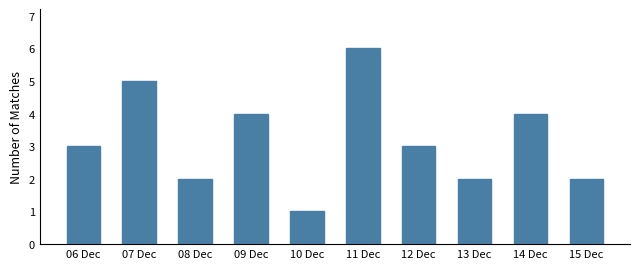

Reading left to right, transcribe all the data shown in this chart.

3	5	2	4	1	6	3	2	4	2